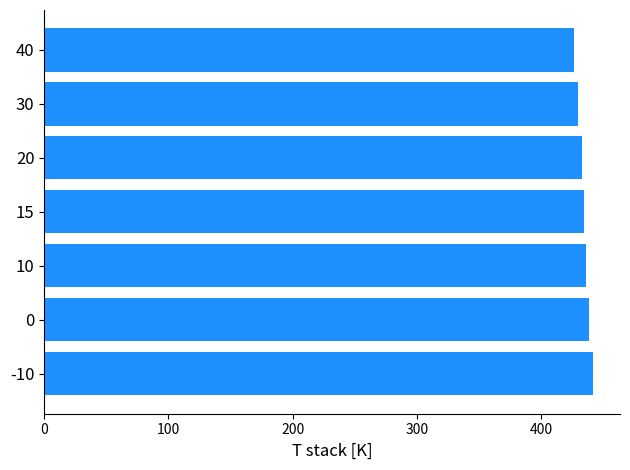

What is the greatest value displayed?

441.4